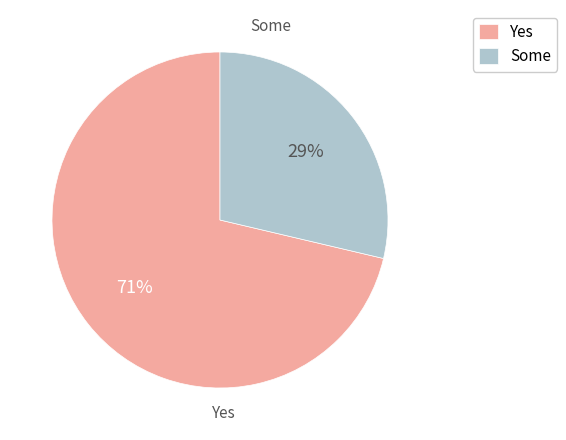

Rank the categories by value from highest to lowest.

Yes, Some